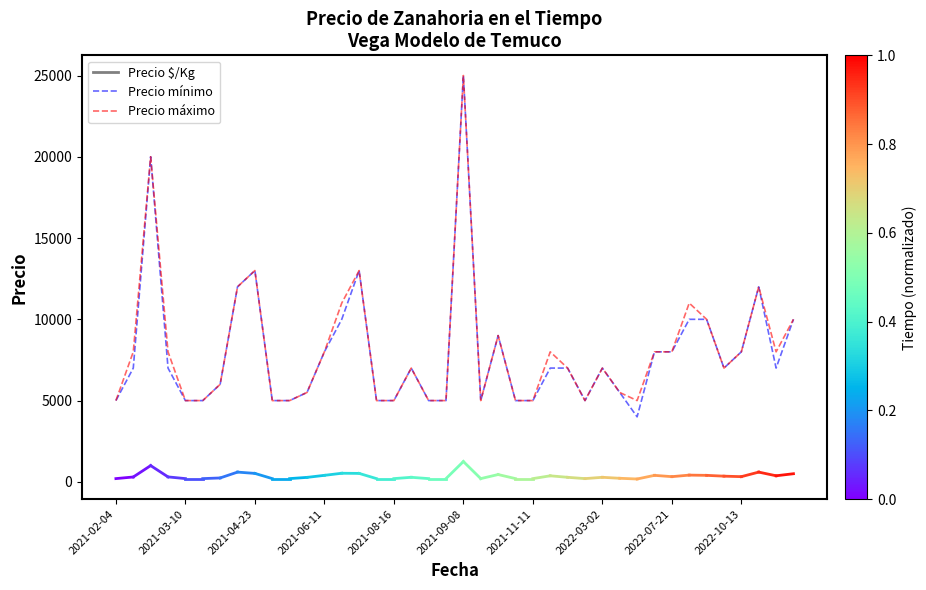

What is the highest value of the Precio máximo series?

25000